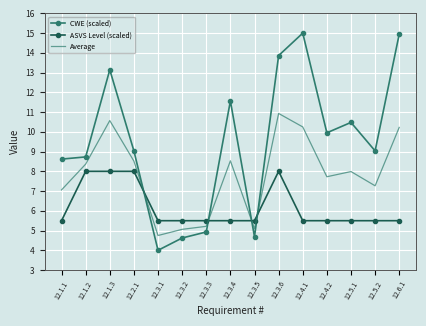

Which series has the largest total across all categories?

CWE (scaled)